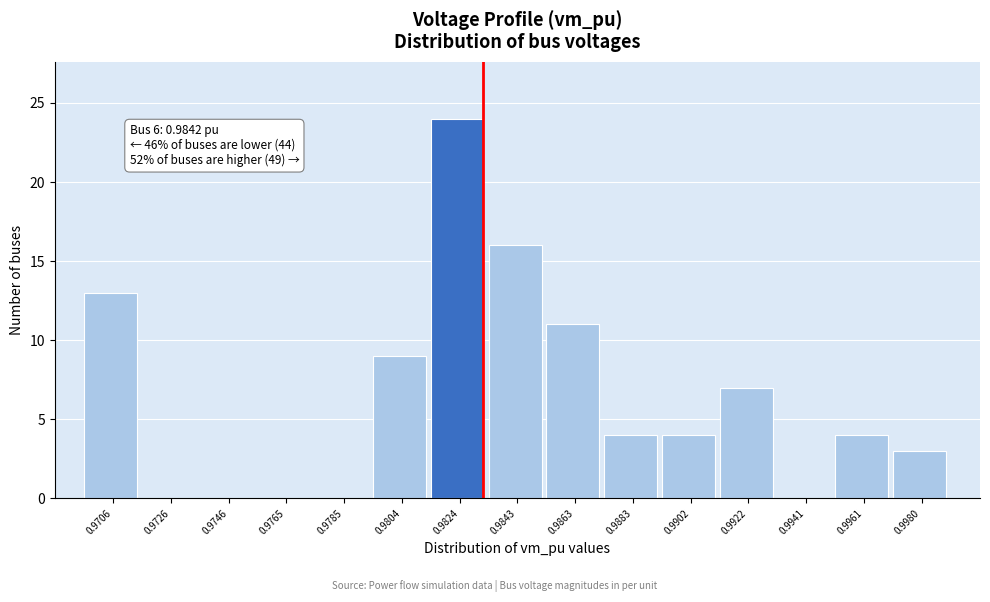

Reading left to right, extract all data points from this chart.

0.9706=13	0.9726=0	0.9746=0	0.9765=0	0.9785=0	0.9804=9	0.9824=24	0.9843=16	0.9863=11	0.9883=4	0.9902=4	0.9922=7	0.9941=0	0.9961=4	0.9980=3